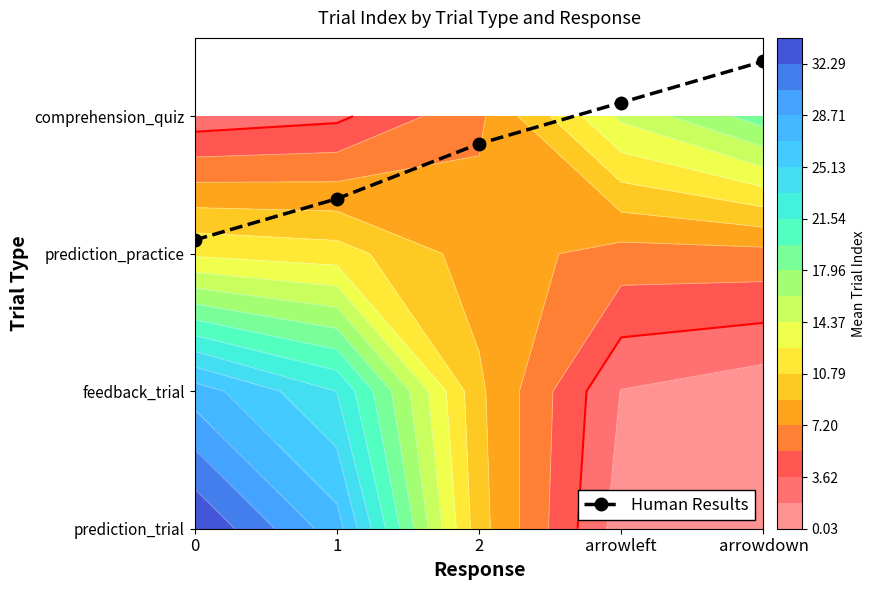

List the labels in order of value, smallest first.

0, 1, 2, arrowleft, arrowdown